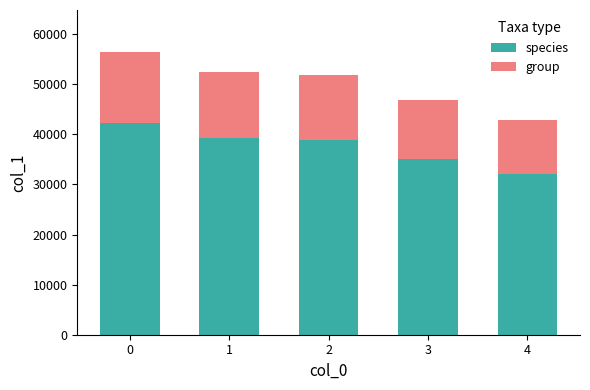

The value of species at 1 is 39297.8. True or false?

True